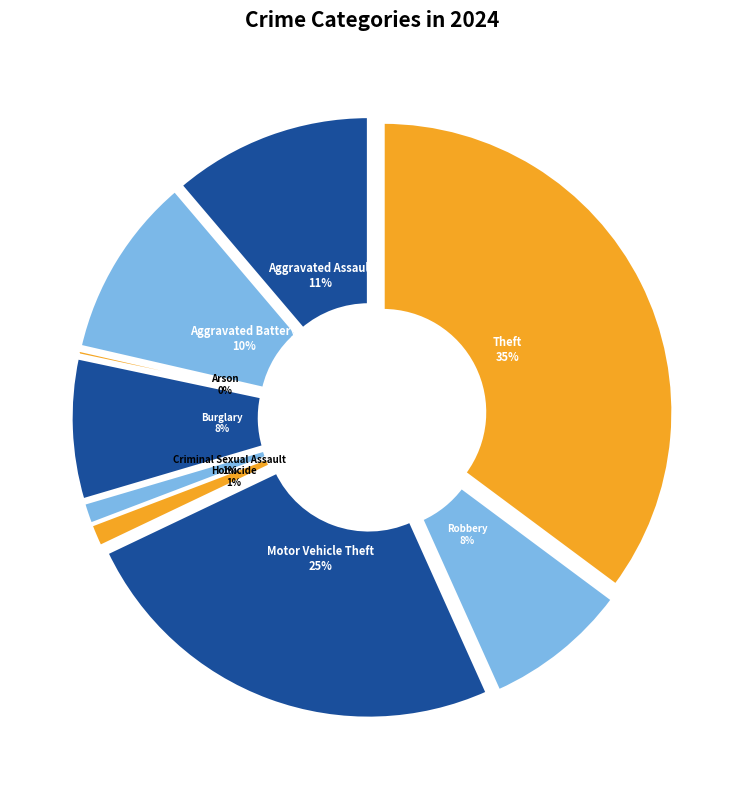

Count the number of slices in the pie.

9